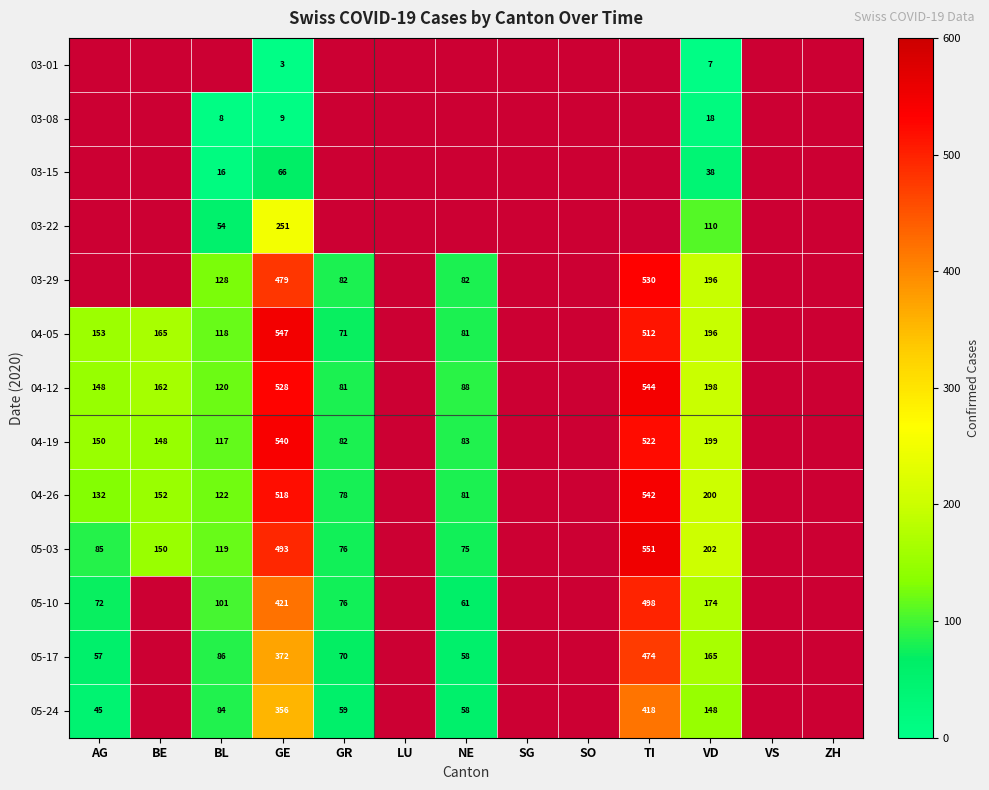

At which category is the sum across all series the highest?

GE